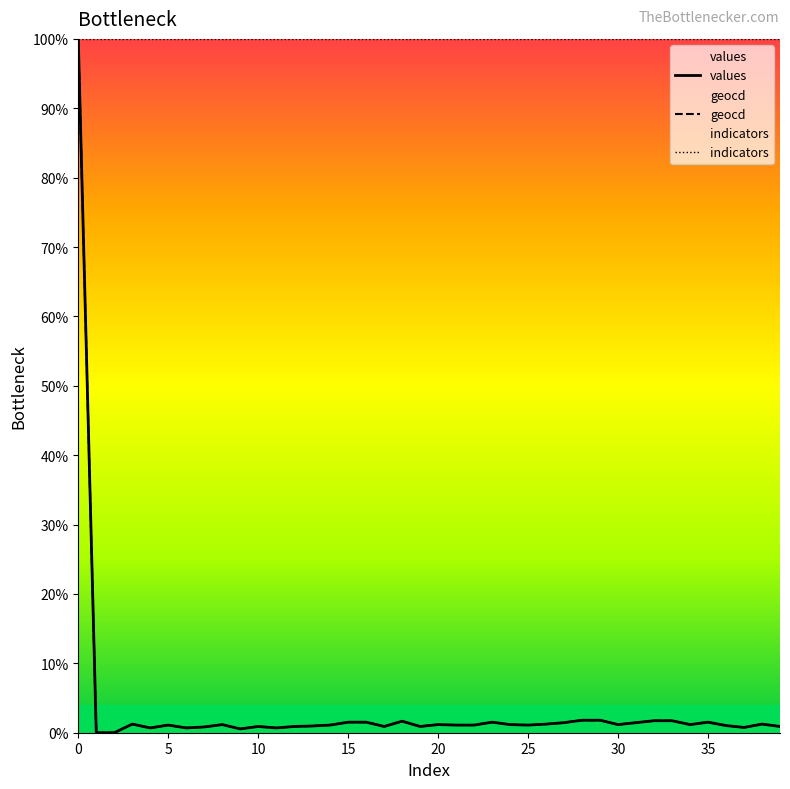

True or false: values and indicators cross at least once.

False